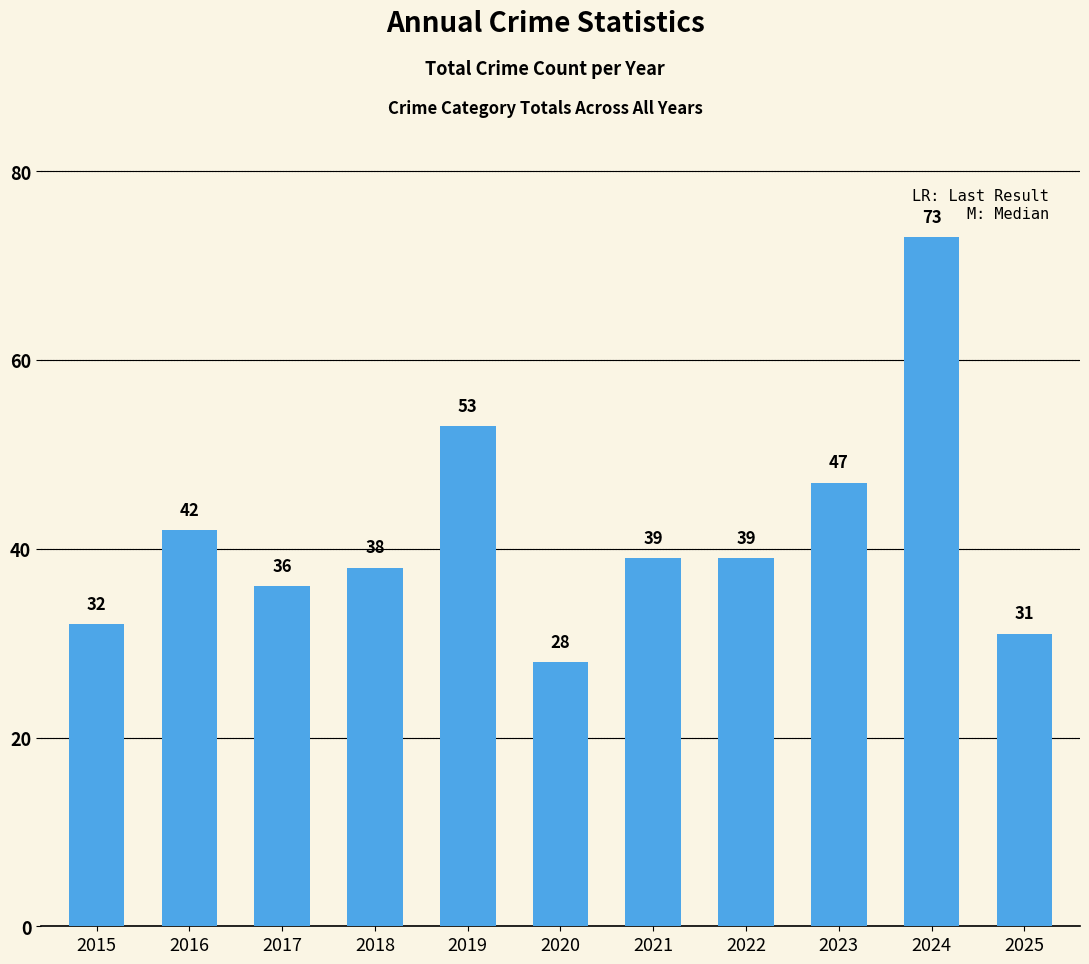

True or false: the data shows 16 at 2021.

False